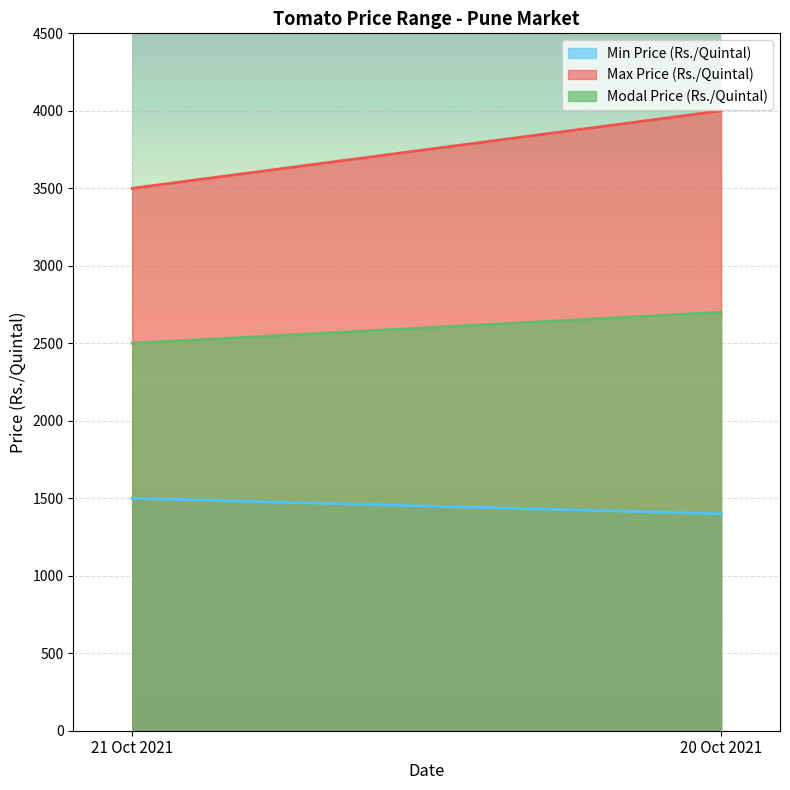

What is the total value across all series at 20 Oct 2021?

8100